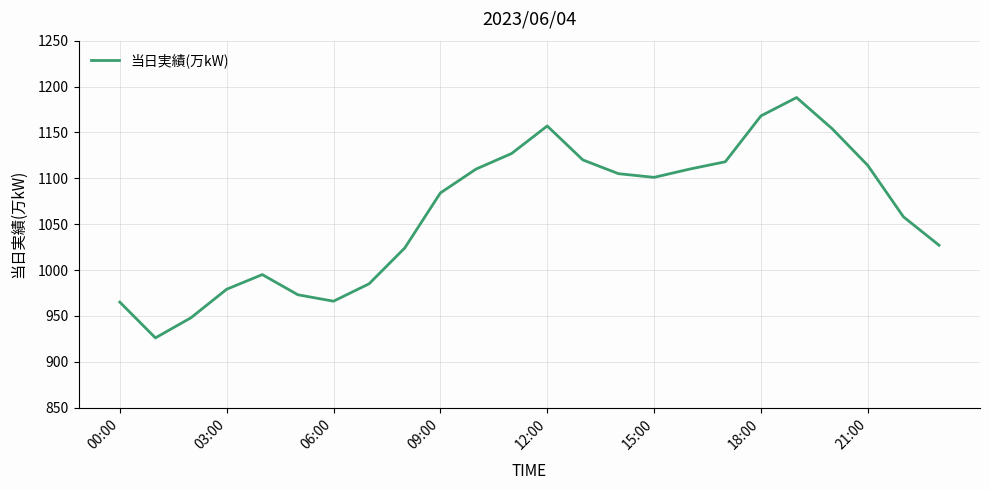

What is the difference between the maximum and minimum values?

262